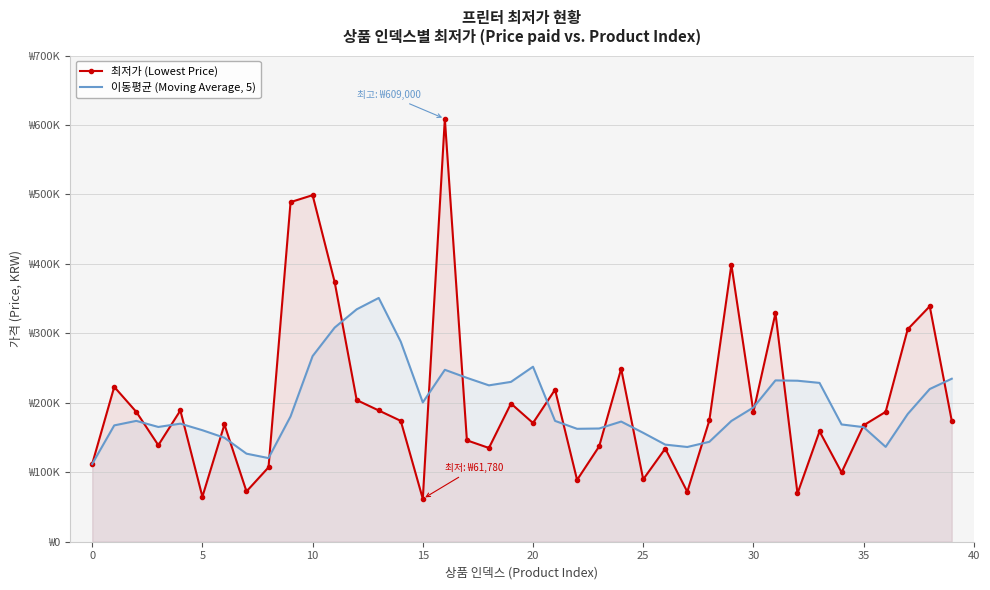

Rank the series at 26 from lowest to highest value.

최저가 (Lowest Price), 이동평균 (Moving Average, 5)